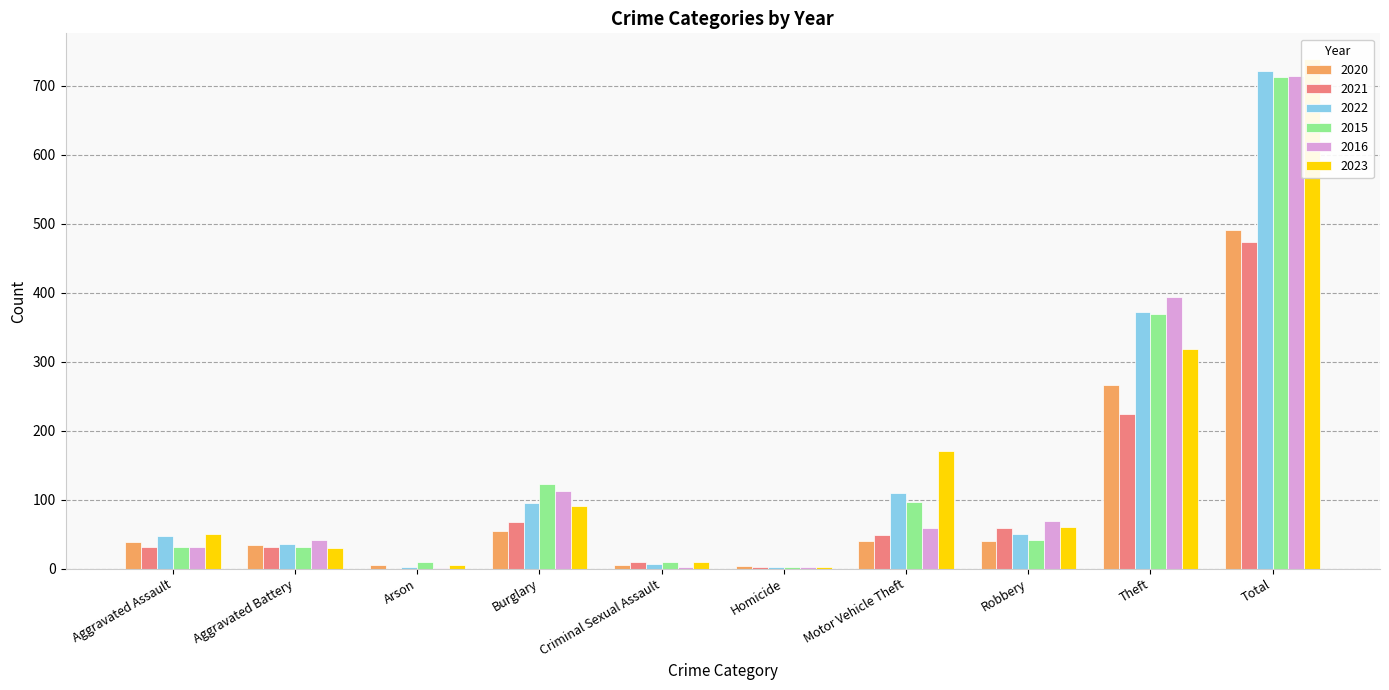

How many bars are there in each group?

6